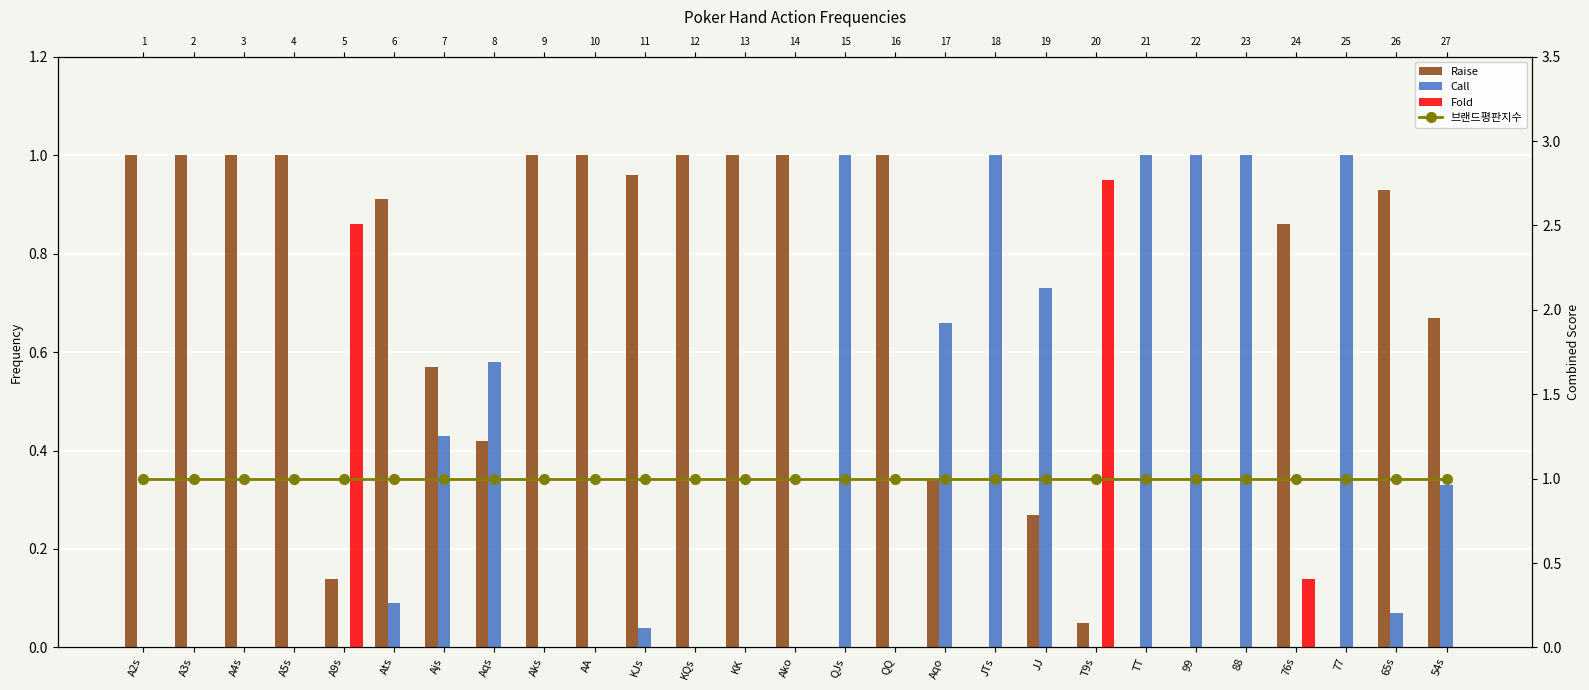

The value of Raise at JJ is 0.3. True or false?

True